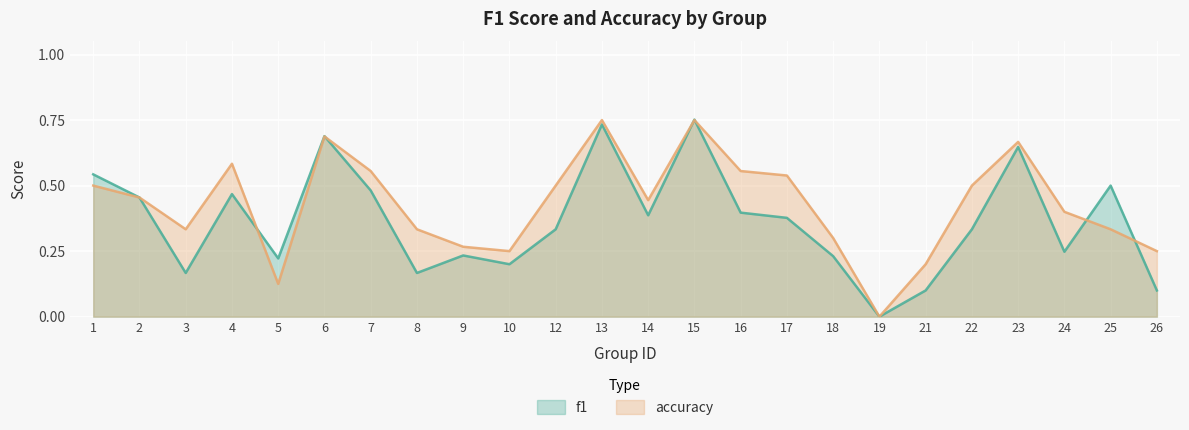

What are all the series names shown in the legend?

f1, accuracy